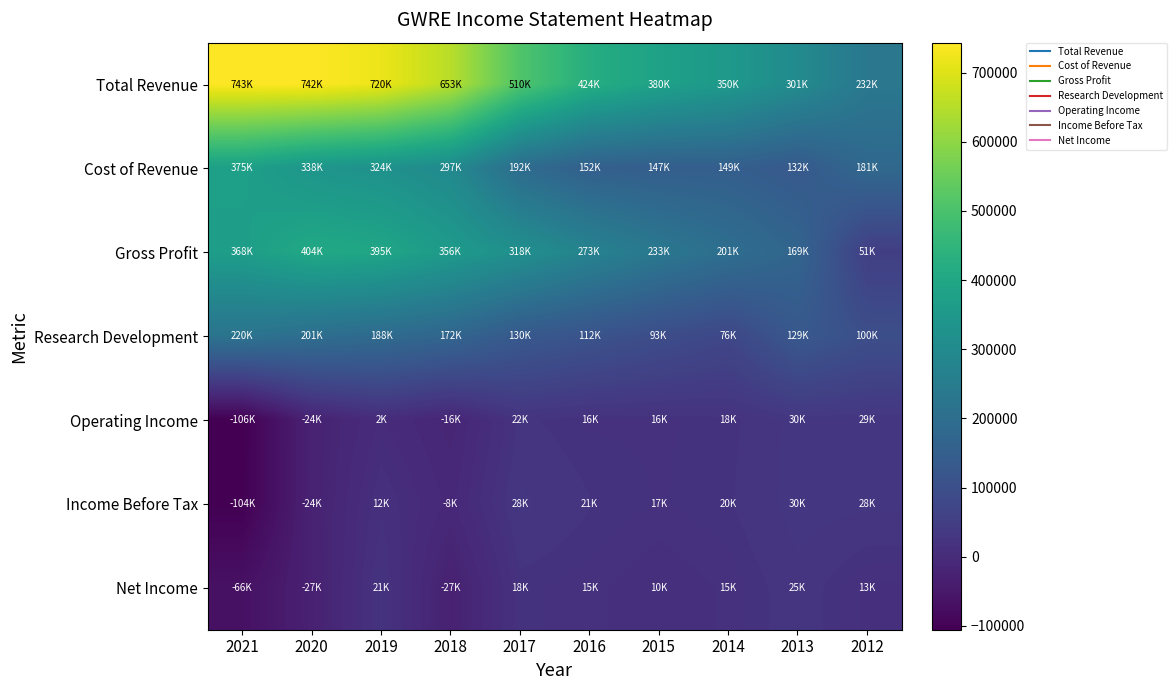

Between 2016 and 2015, which series saw the biggest shift?

Total Revenue